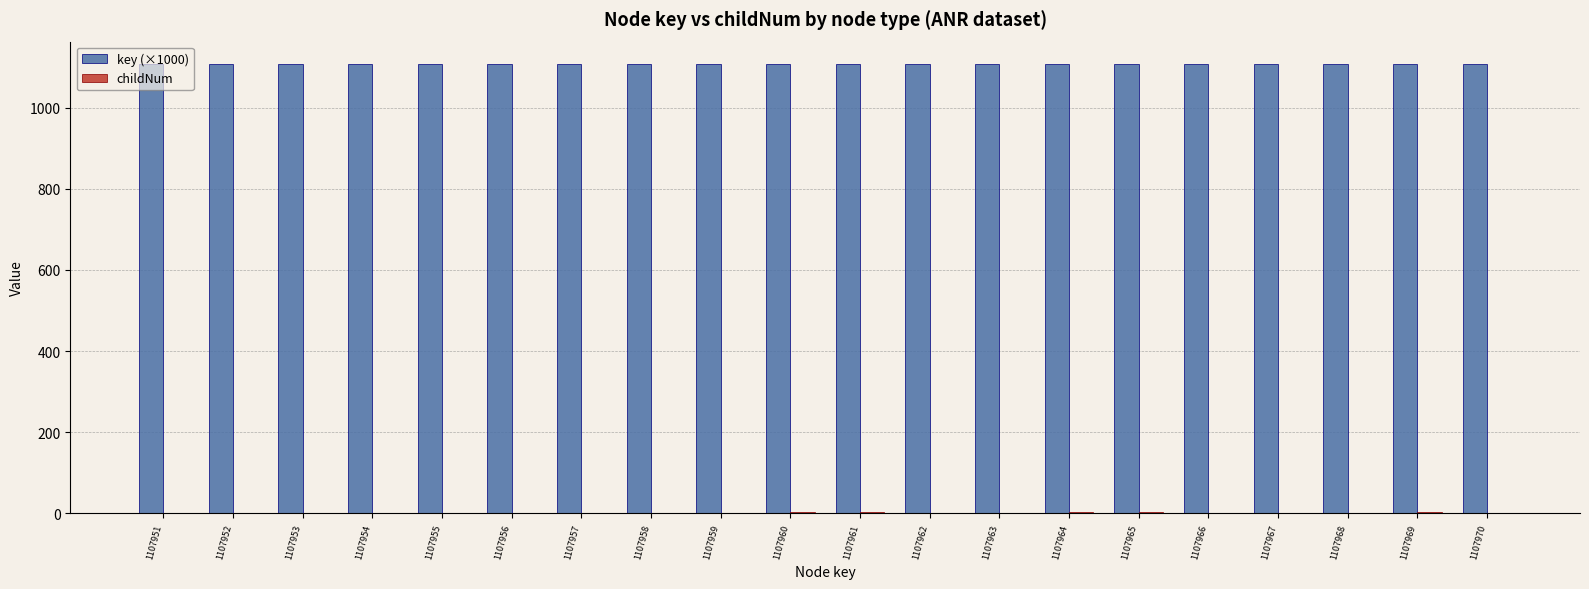

Which series has the largest total across all categories?

key (×1000)